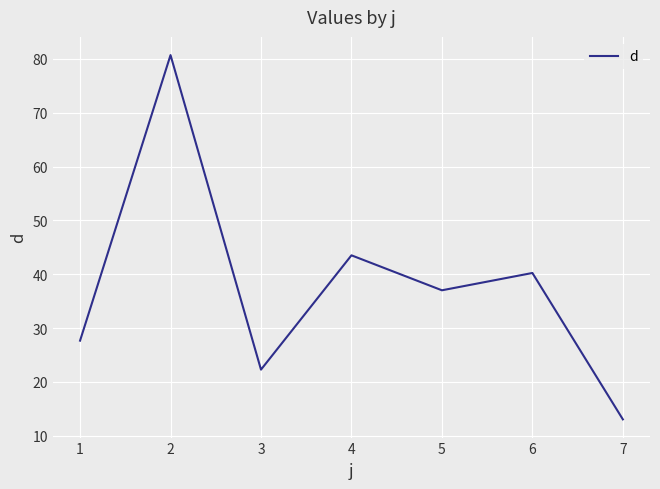

Count the number of values greater than 37.

4